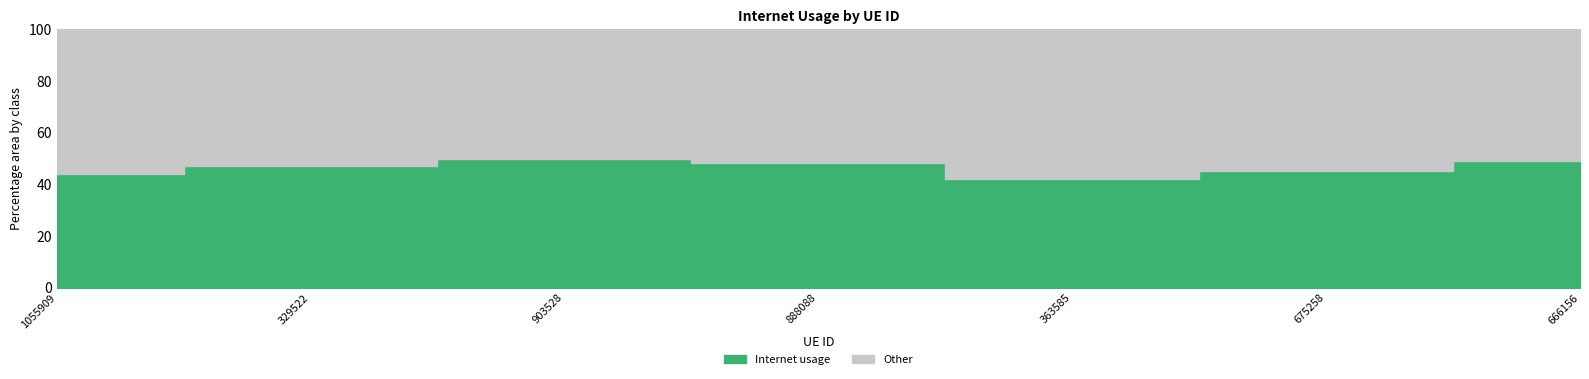

The value at 888088 is 0.5. True or false?

True